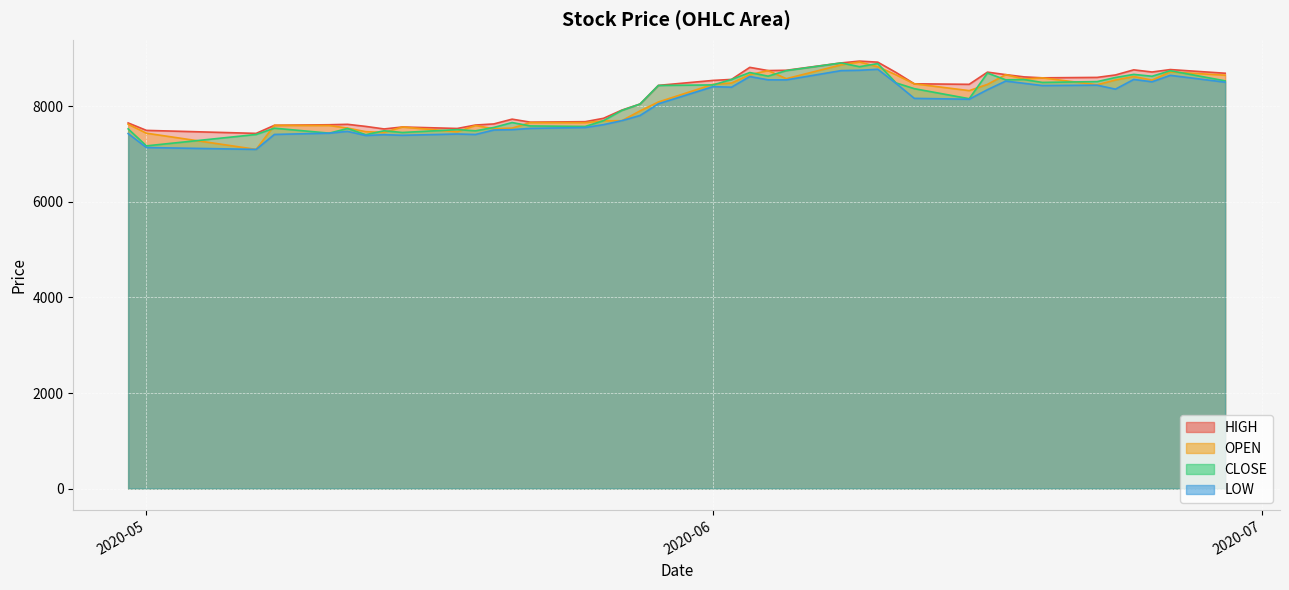

Which has a higher value, 36 or 28?

28